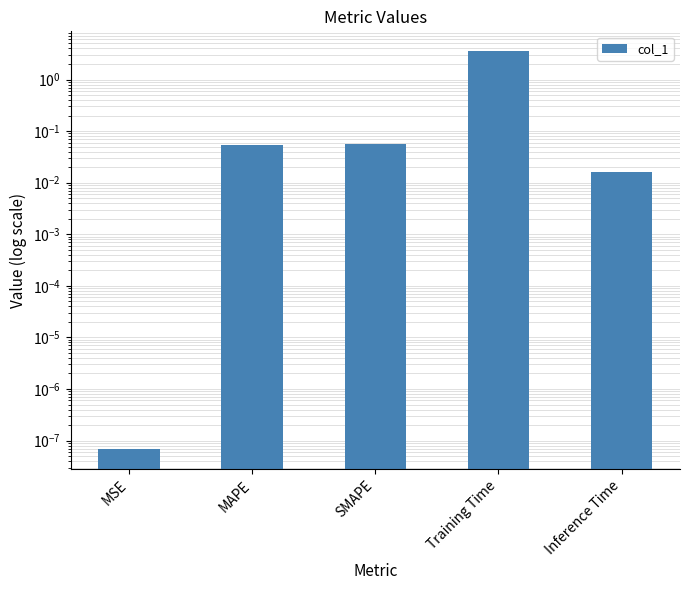

What position from the left is SMAPE?

3